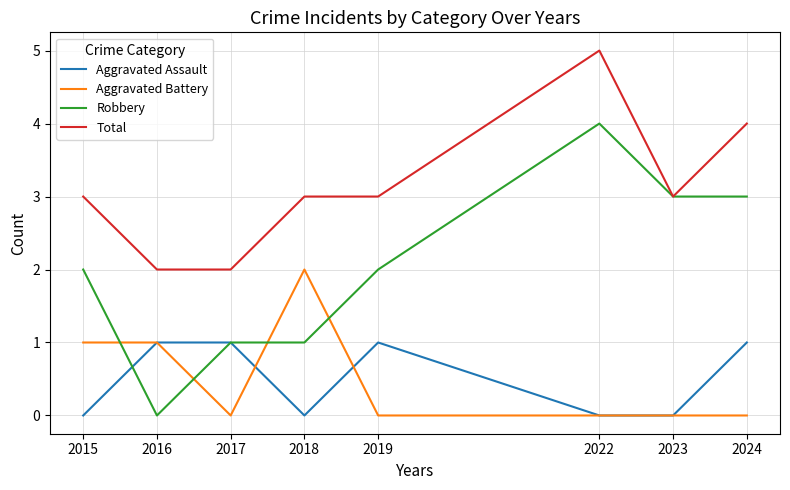

Which series has the largest total across all categories?

Total